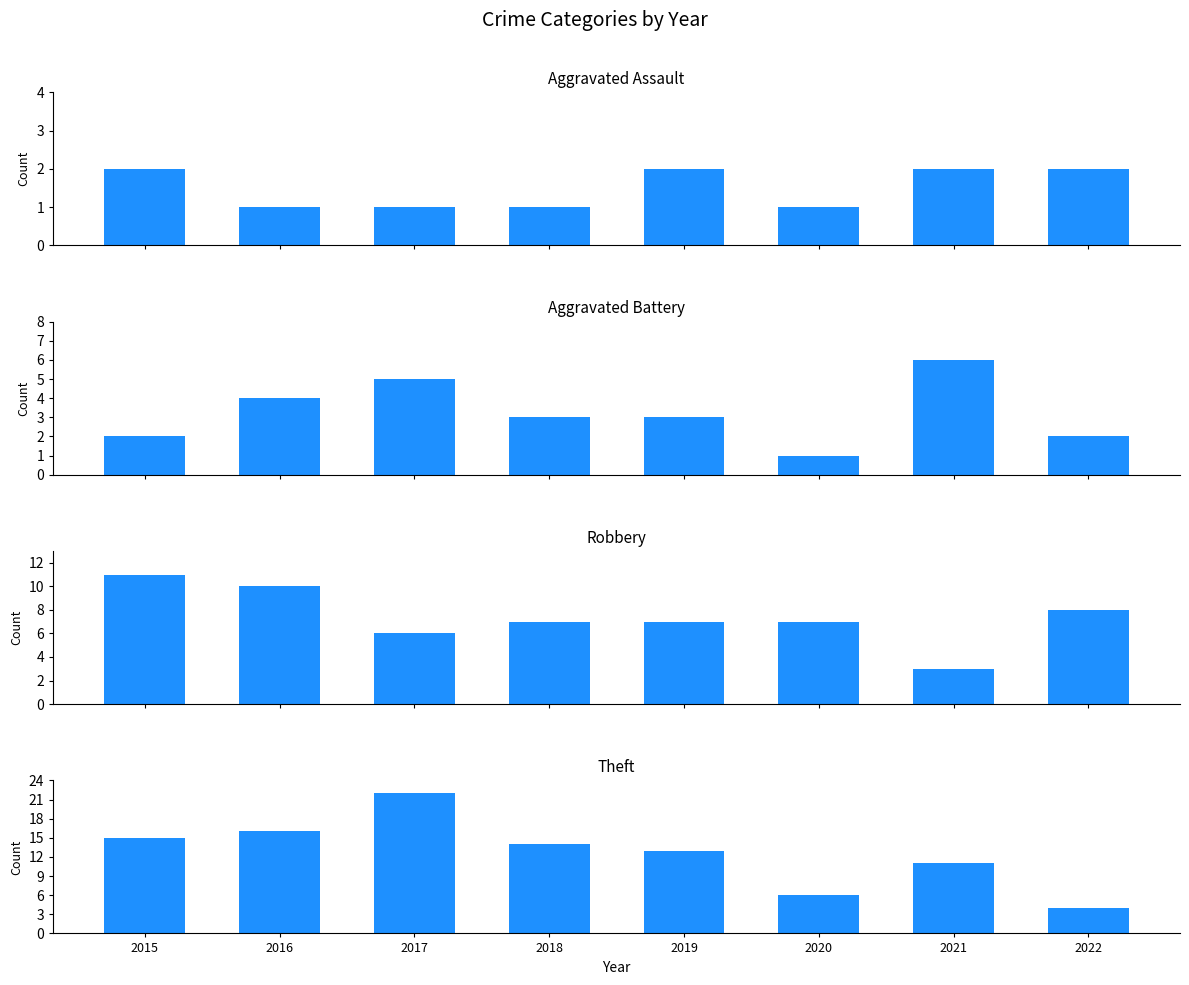

What is the total value across all series at 2018?

25